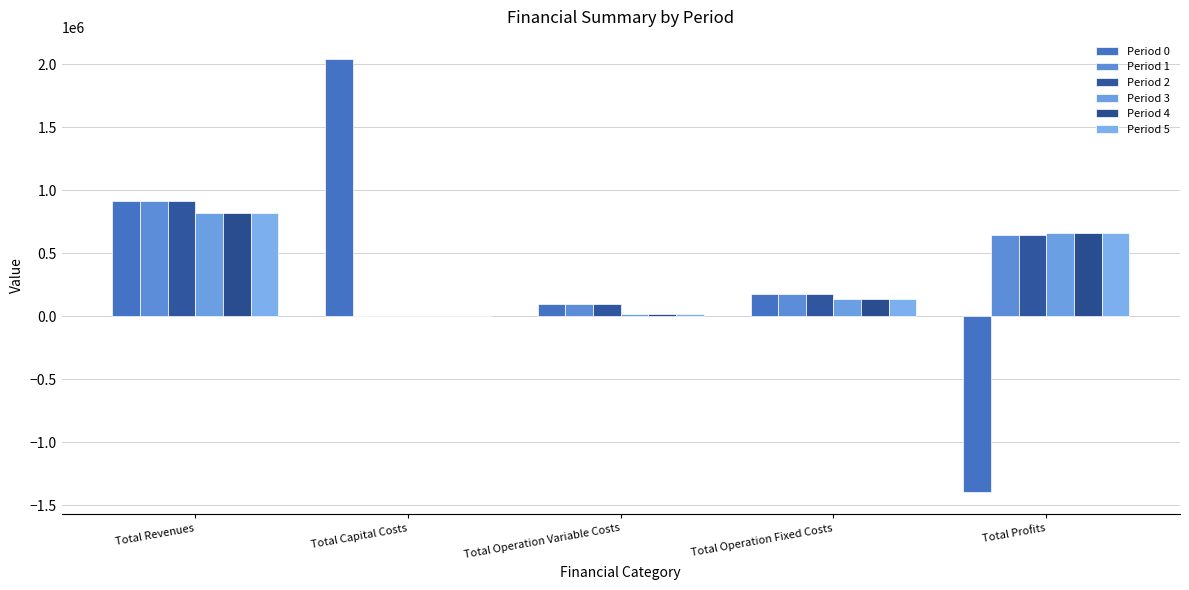

Which series has the largest total across all categories?

Period 1